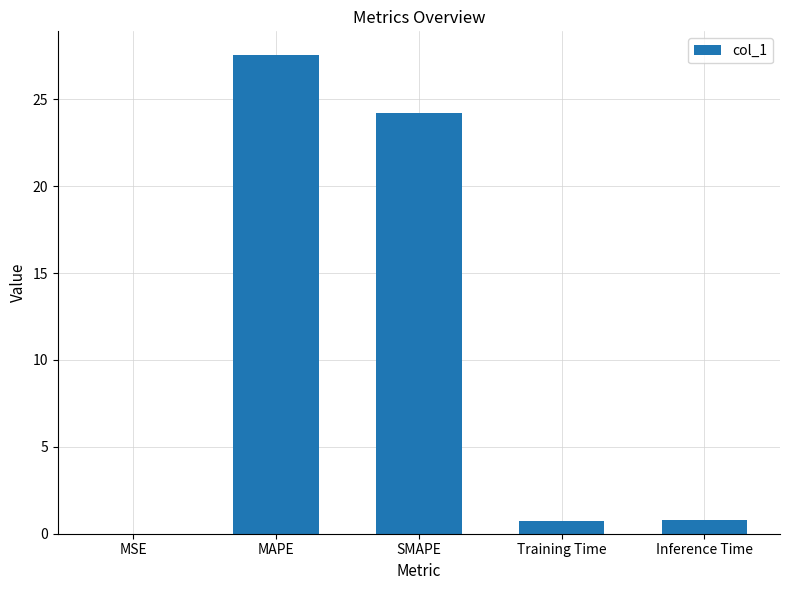

What is the greatest value displayed?

27.5